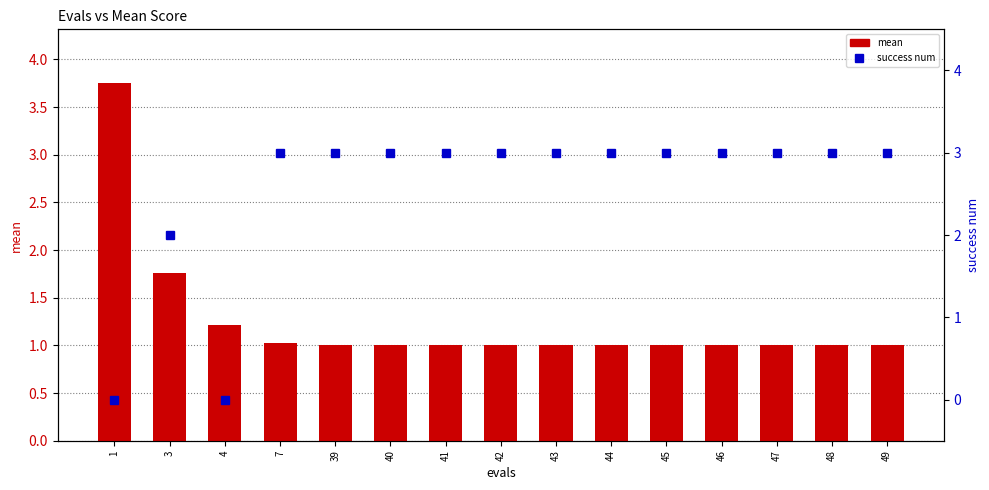

How many groups of bars are there?

15